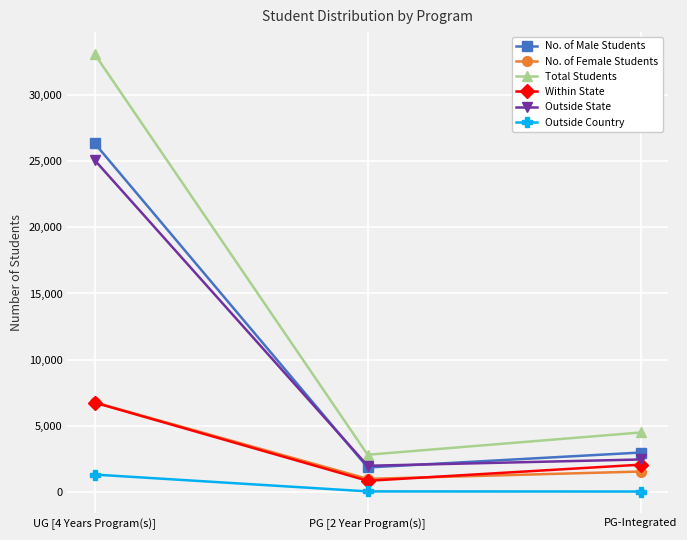

At which label does No. of Male Students reach its minimum?

PG [2 Year Program(s)]